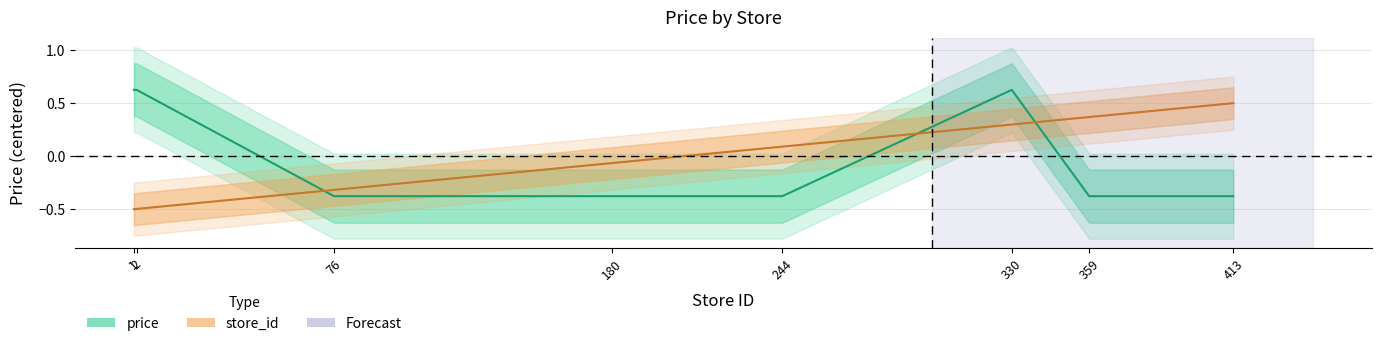

Is the value of store_id at 330 greater than the value of price at 2?

No